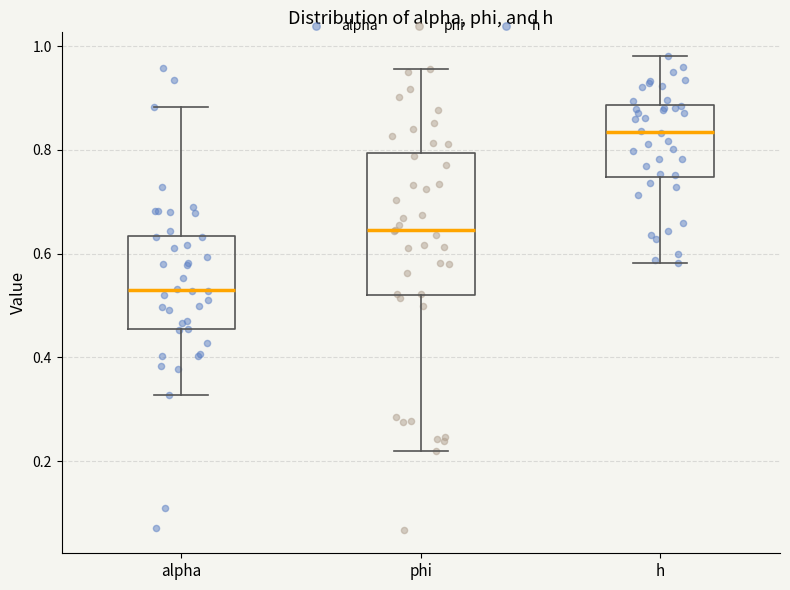

Which box's median line is the lowest?

alpha